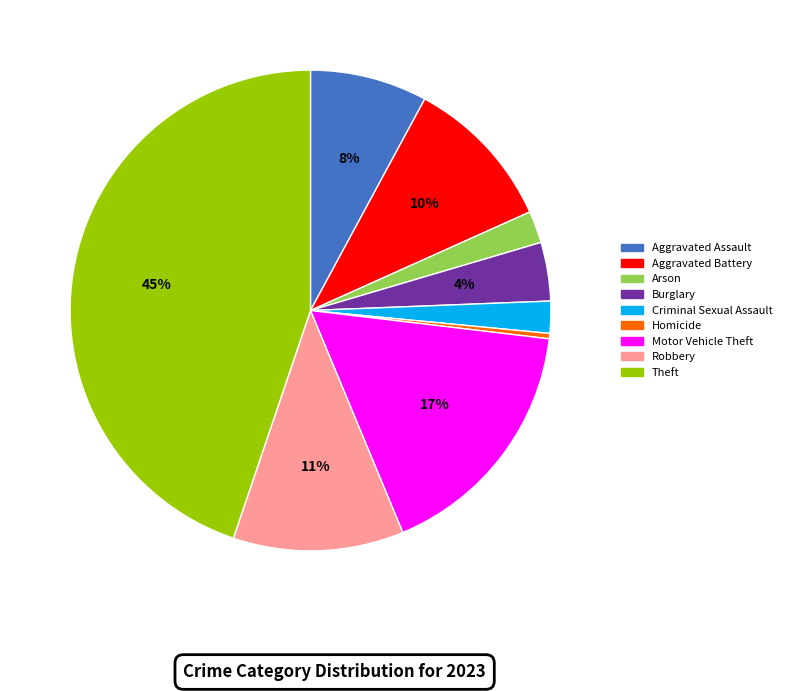

What is the largest slice in the pie chart?

Theft